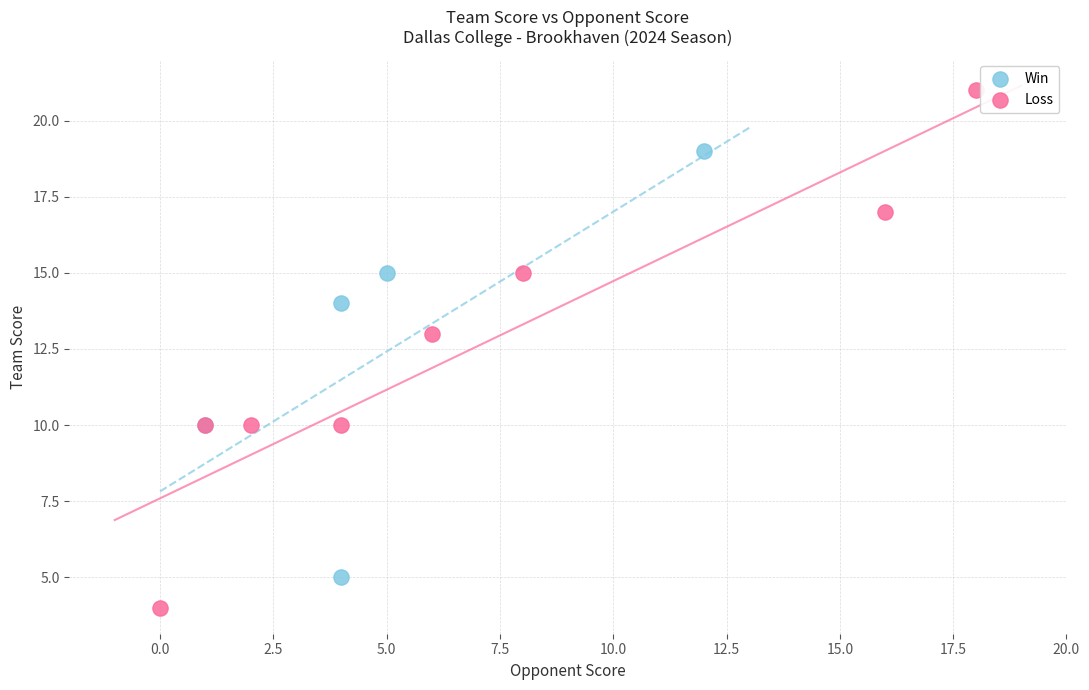

Which series reaches the maximum Y coordinate?

Loss